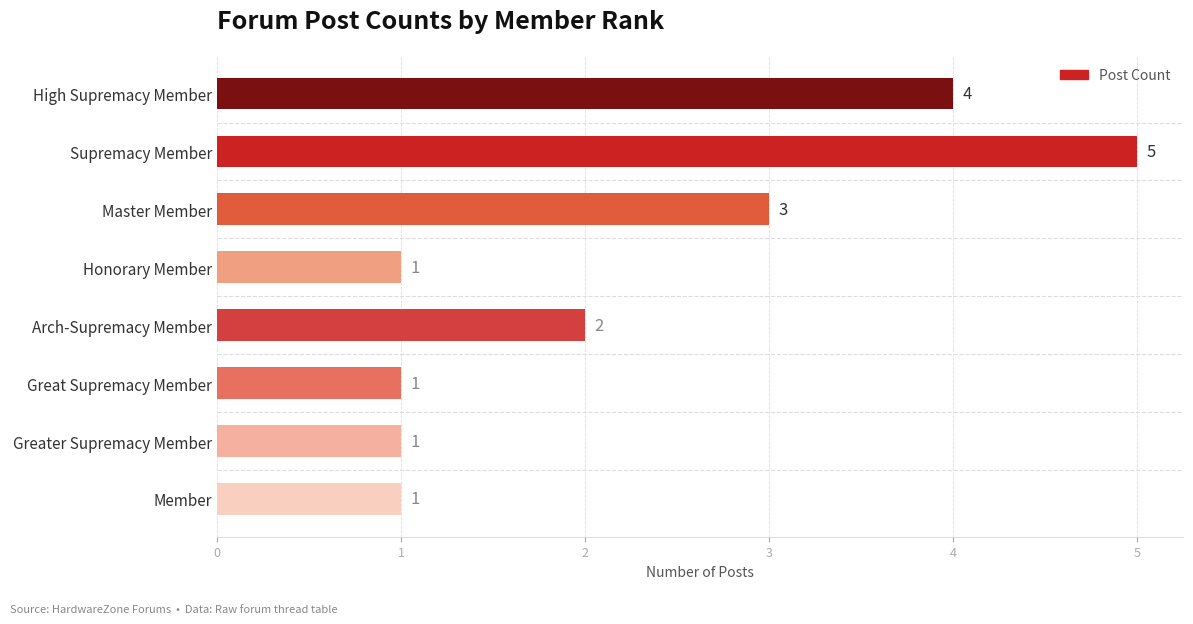

What is the maximum value shown in the chart?

5